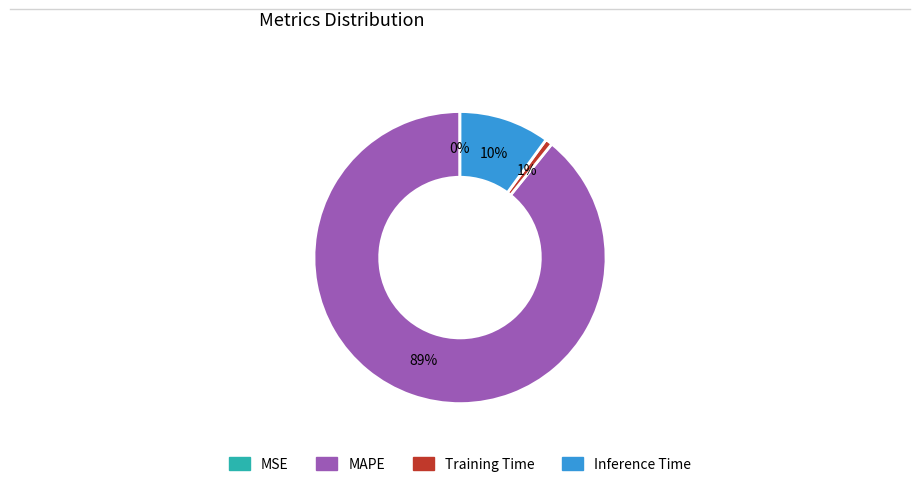

Which slice is the largest?

MAPE